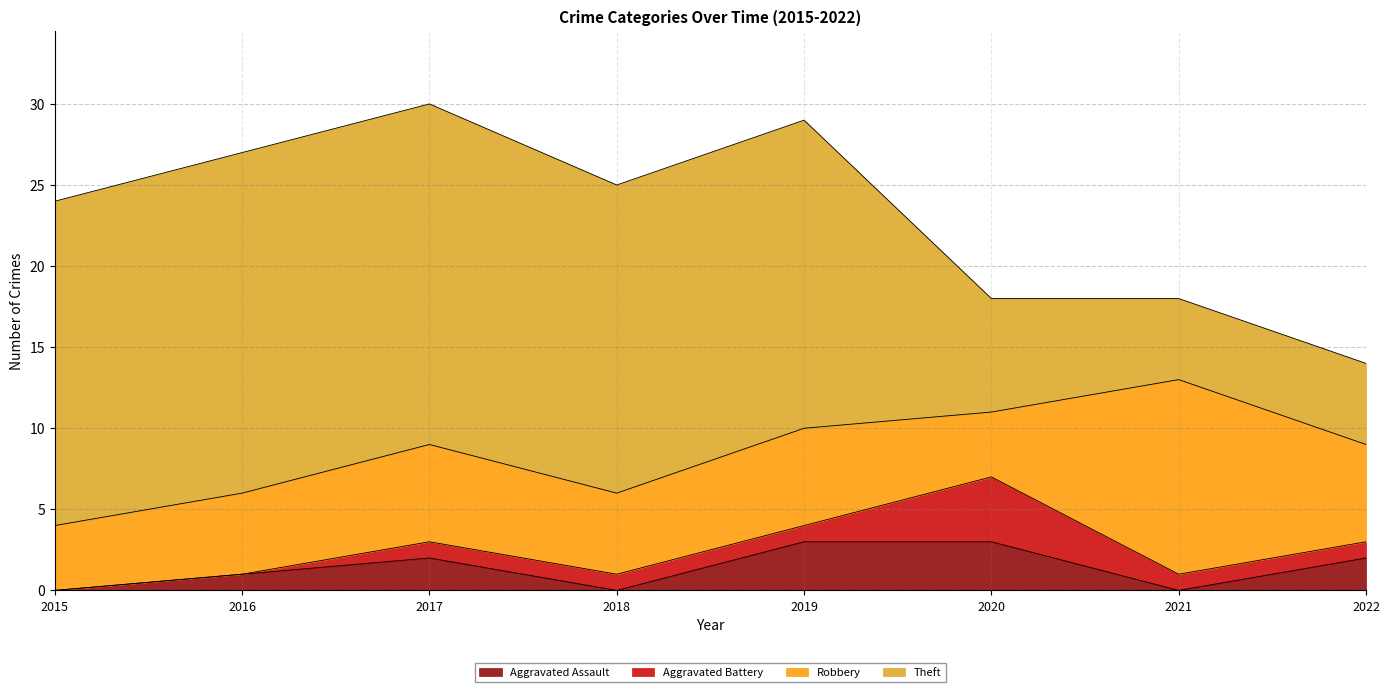

Reading left to right, what are all the values shown in this chart?

Aggravated Assault: 0	1	2	0	3	3	0	2
Aggravated Battery: 0	0	1	1	1	4	1	1
Robbery: 4	5	6	5	6	4	12	6
Theft: 20	21	21	19	19	7	5	5